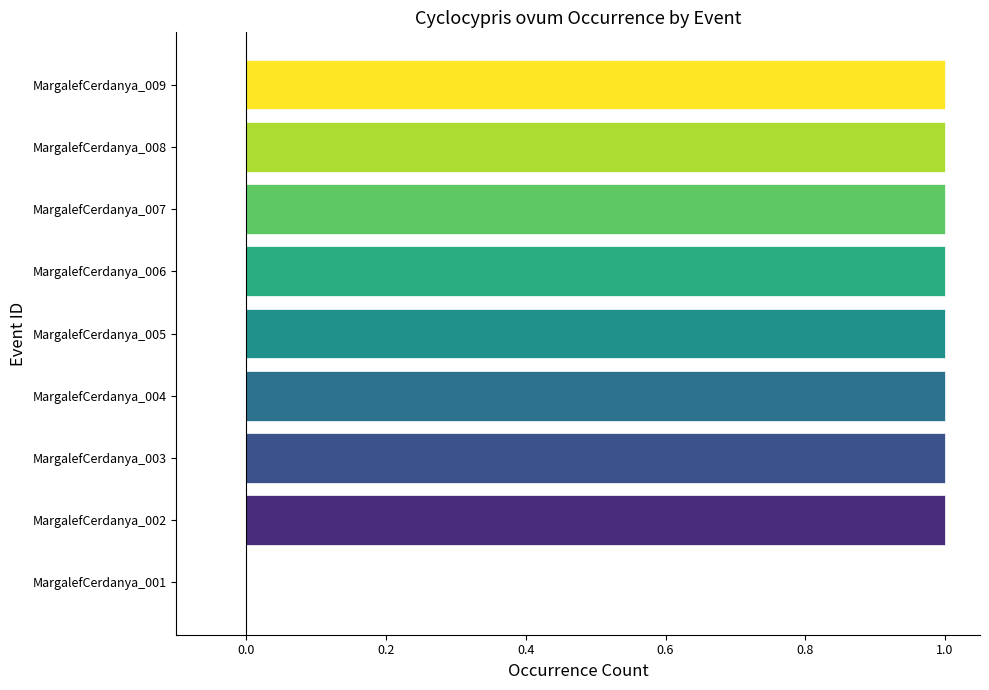

What is the sum of all values?

8